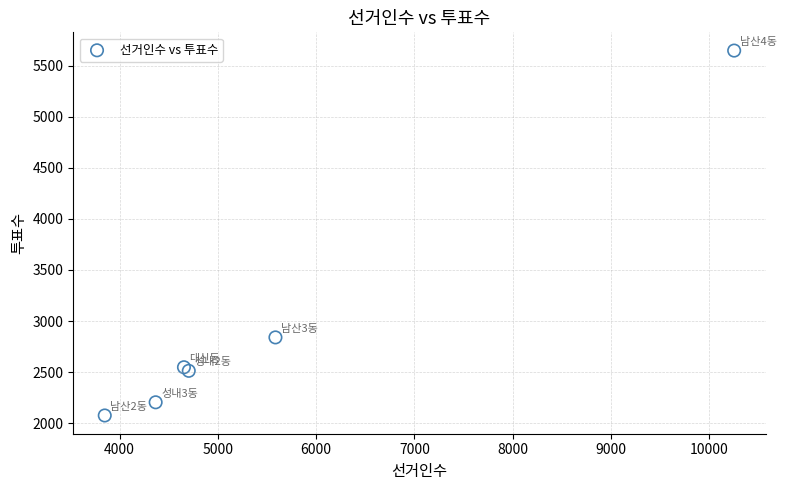

What Y value in the scatter plot is closest to 3861?

2840